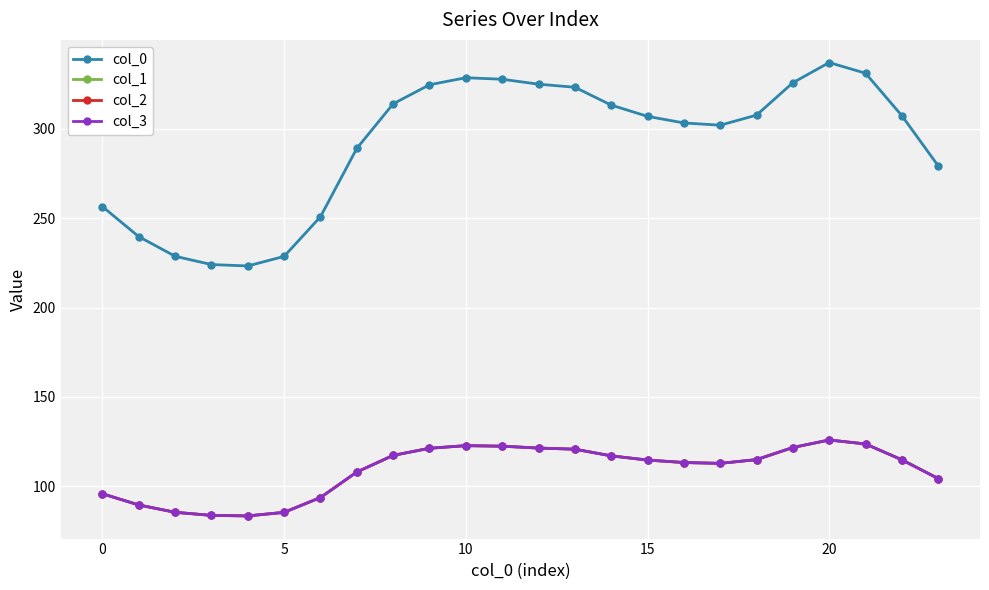

Reading right to left, transcribe all the data shown in this chart.

col_0: 279.3	307.4	331.2	337.2	325.9	307.7	302.1	303.4	307.1	313.4	323.3	325.1	327.8	328.7	324.7	314.1	289.1	250.9	228.7	223.3	224.1	228.7	239.7	256.5
col_1: 104.3	114.8	123.6	125.9	121.7	114.9	112.8	113.3	114.6	117.0	120.7	121.4	122.4	122.7	121.2	117.3	107.9	93.7	85.4	83.4	83.7	85.4	89.5	95.8
col_2: 104.3	114.8	123.6	125.9	121.7	114.9	112.8	113.3	114.6	117.0	120.7	121.4	122.4	122.7	121.2	117.3	107.9	93.7	85.4	83.4	83.7	85.4	89.5	95.8
col_3: 104.3	114.8	123.6	125.9	121.7	114.9	112.8	113.3	114.6	117.0	120.7	121.4	122.4	122.7	121.2	117.3	107.9	93.7	85.4	83.4	83.7	85.4	89.5	95.8